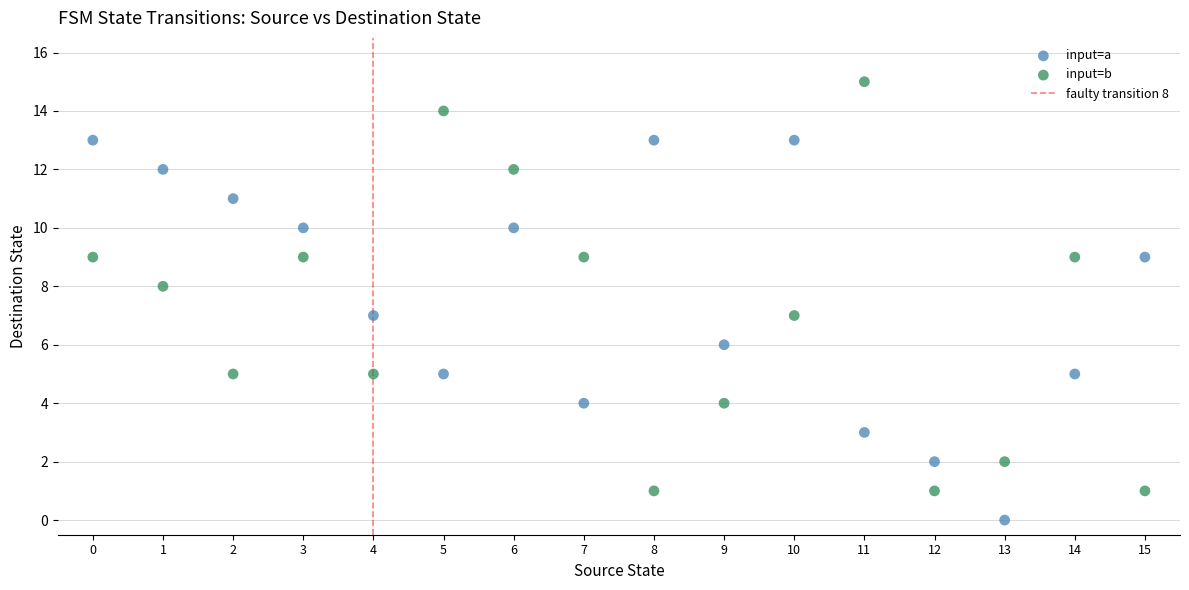

Across all data points, what is the range of Y values (max minus min)?

15